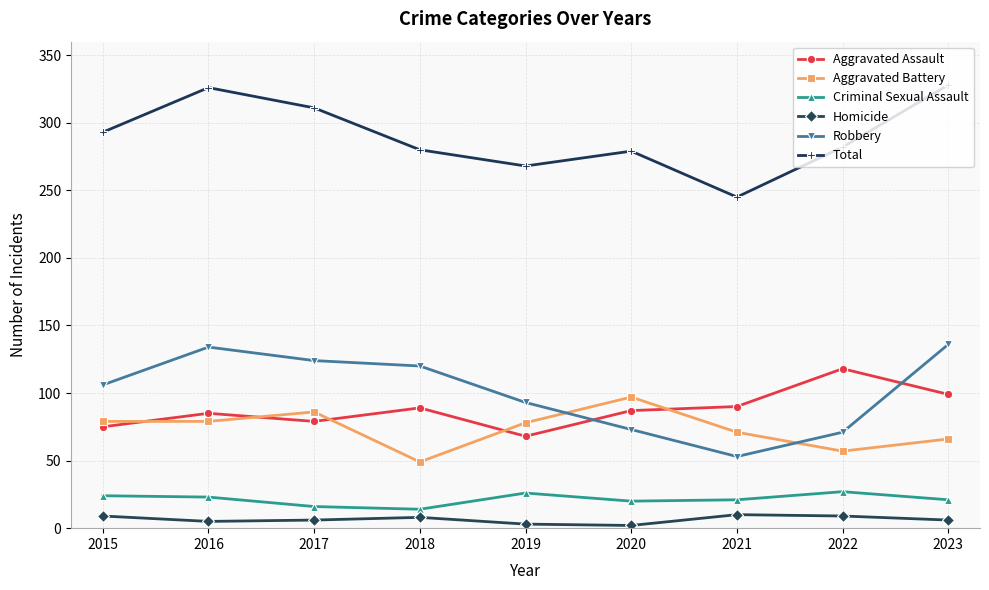

How many data points does each series have?

9